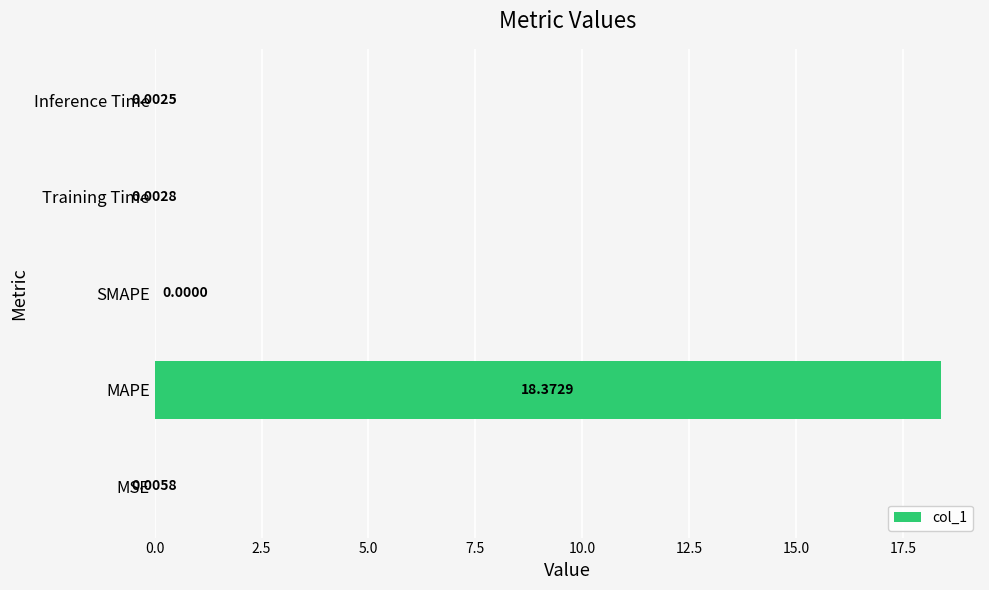

What is the sum of the values at MAPE and Inference Time?

18.4